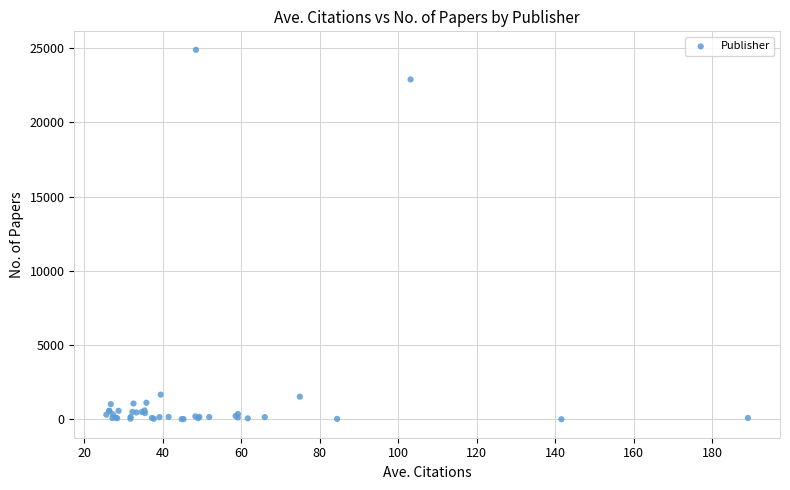

What Y value in the scatter plot is closest to 12450?

22896